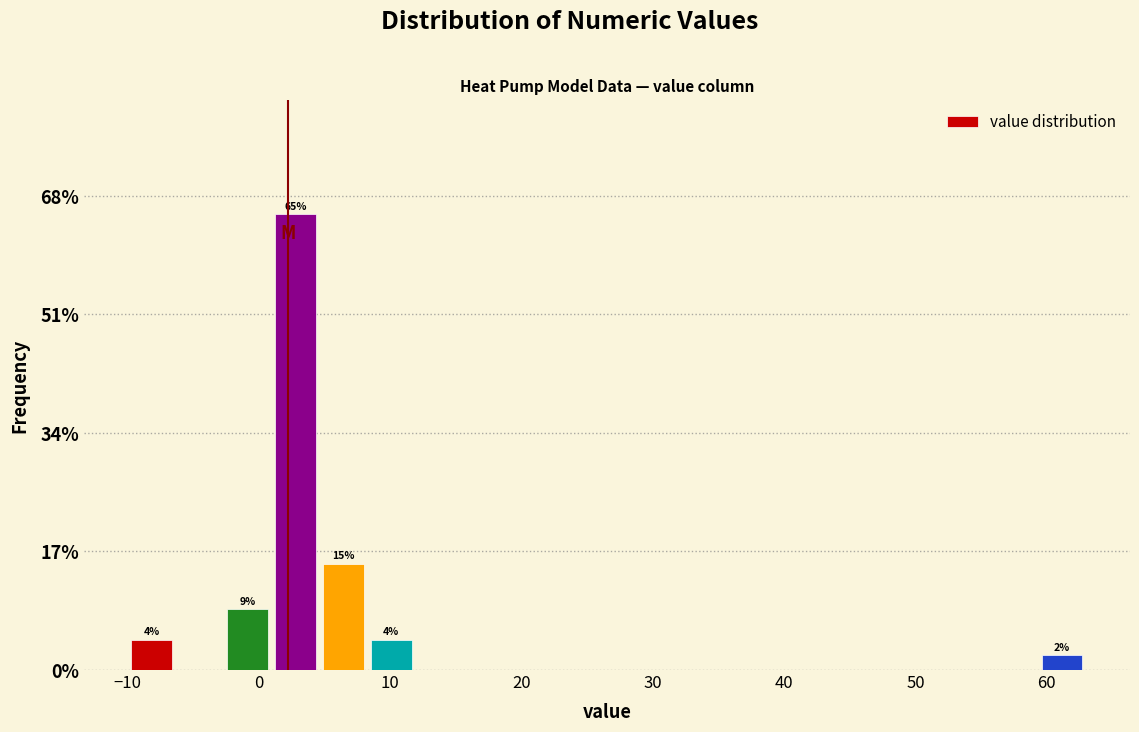

Around what value on the x-axis is the tallest bar? Give the approximate position of its centre, as read against the axis.

3